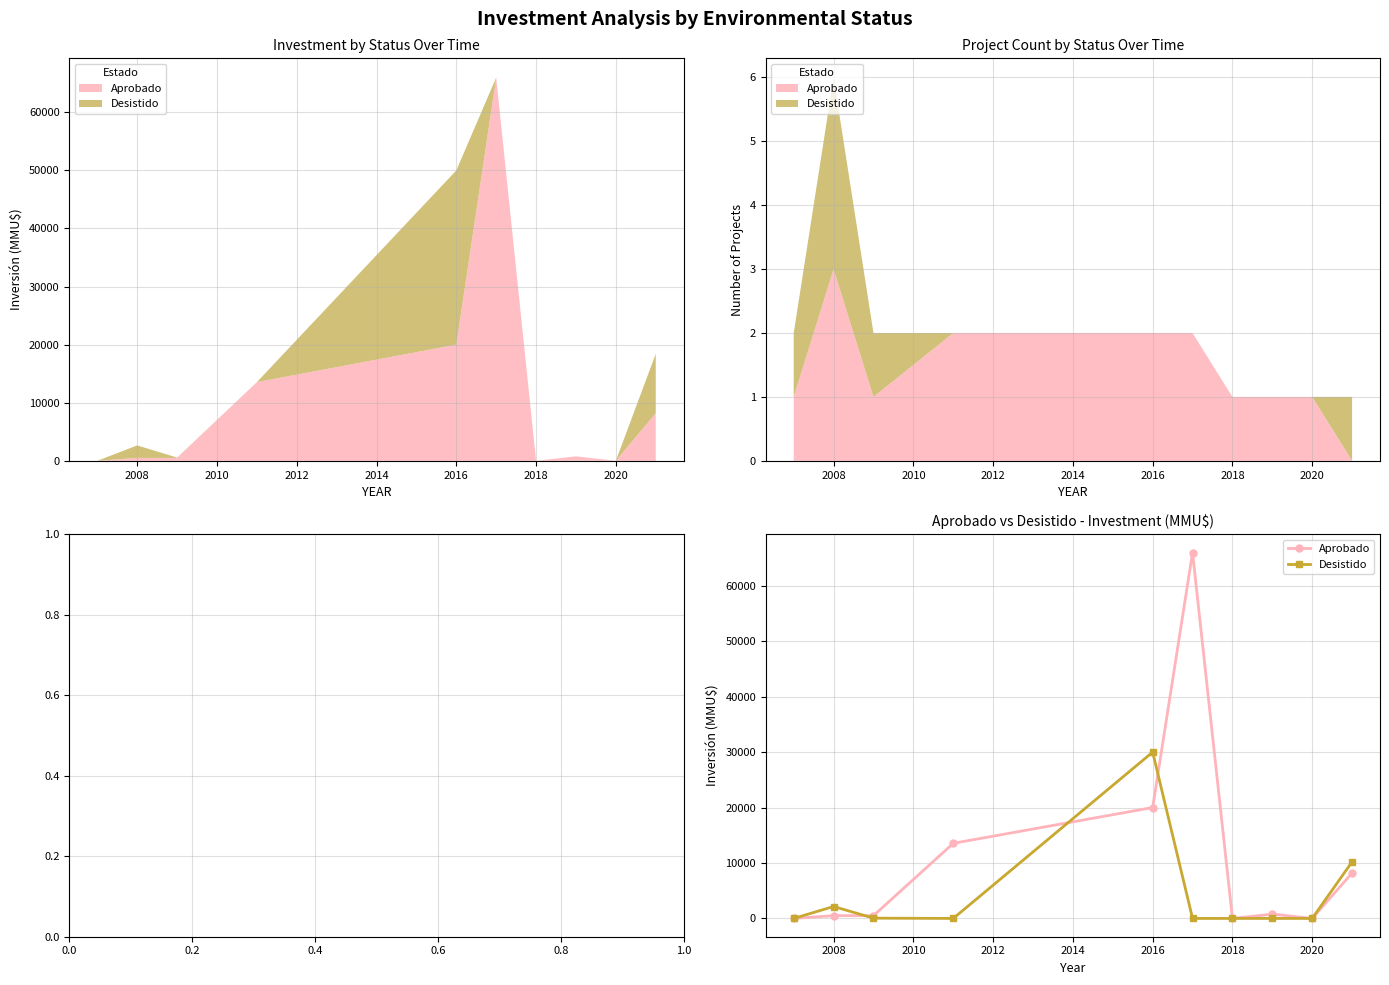

What is the difference between the maximum and minimum values in the Desistido series?

30000